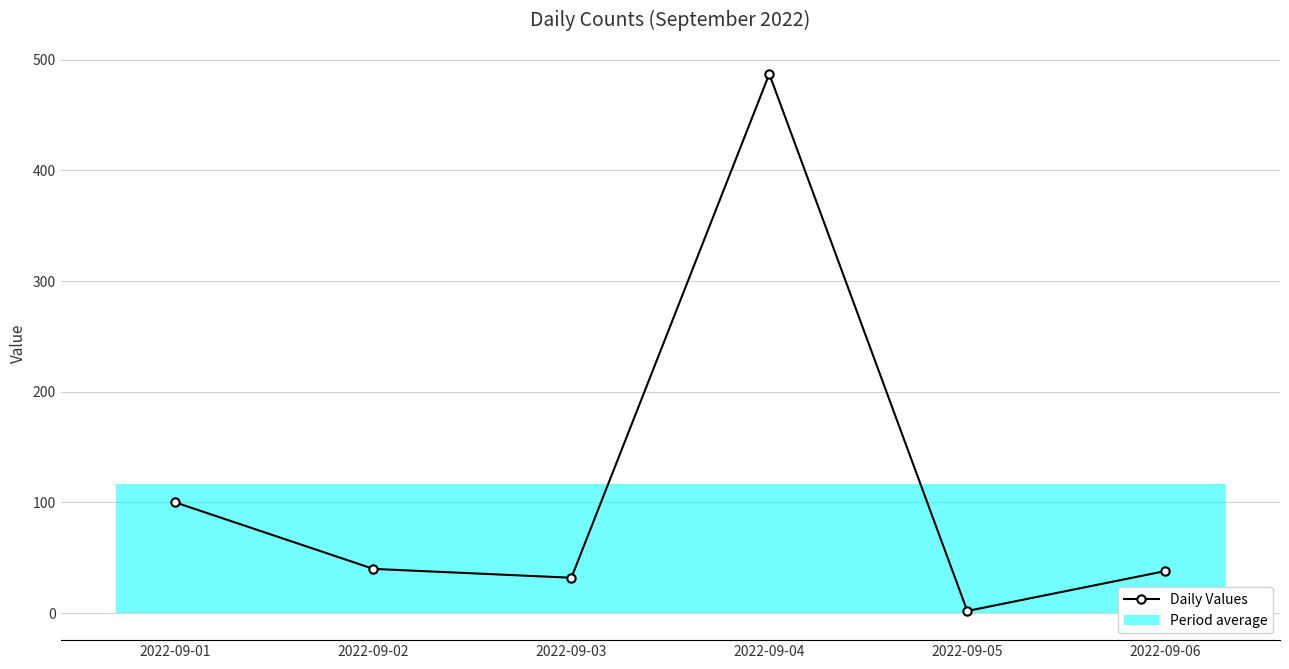

How many points are lower than both their immediate neighbors (excluding endpoints)?

2